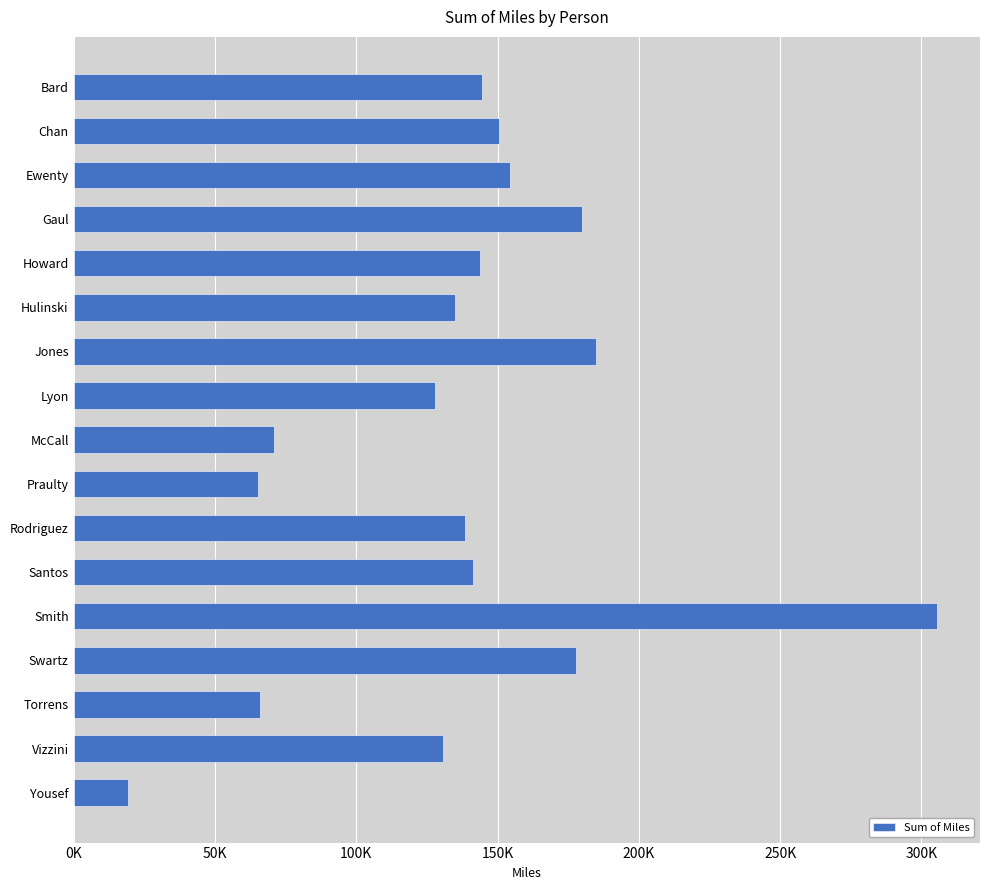

Are the bars grouped side by side (vs. stacked)?

No